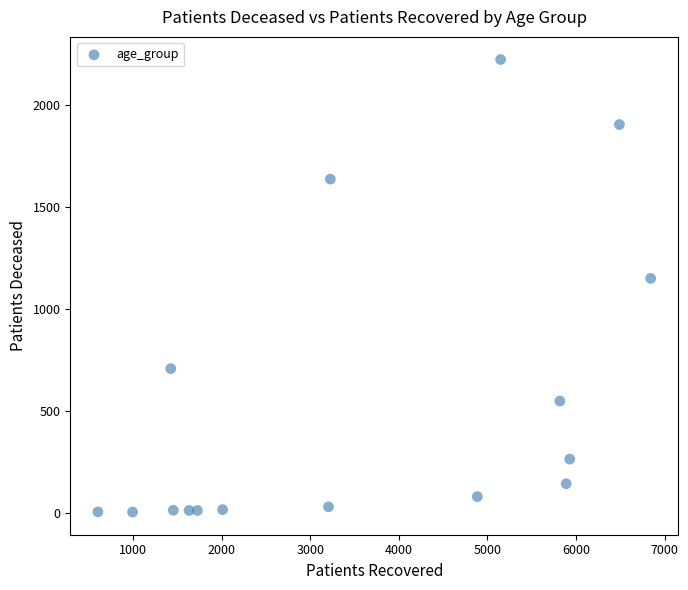

What is the range of Y values (max minus min)?

2221